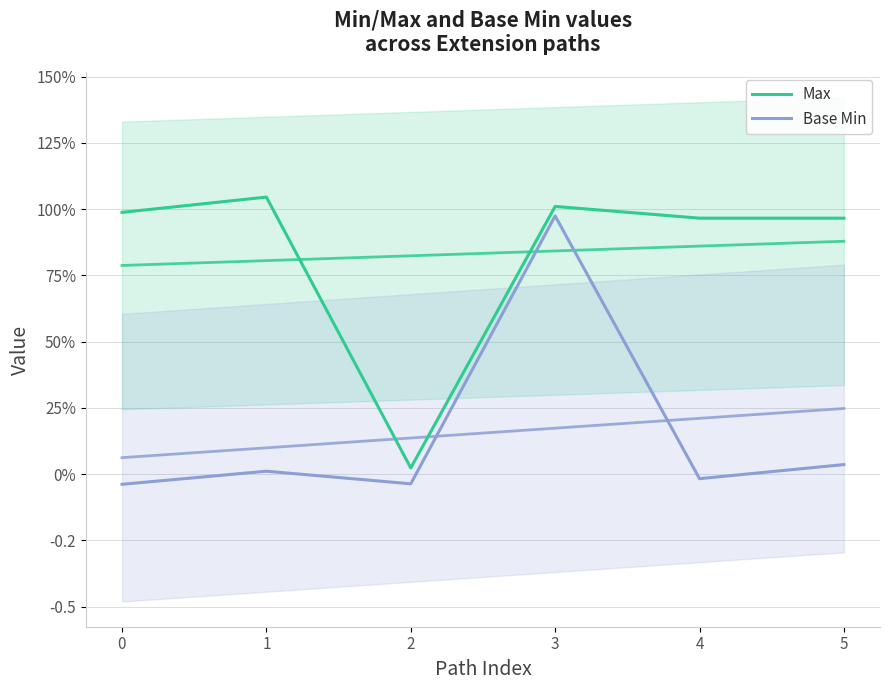

True or false: Base Min and Max intersect in this chart.

False